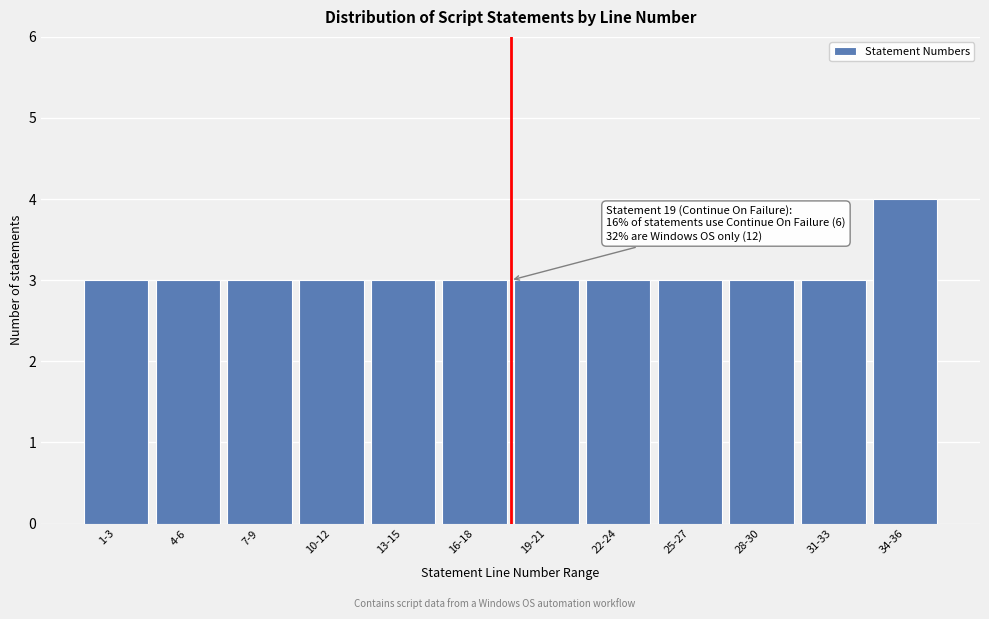

Reading left to right, list all the values displayed in this chart.

3	3	3	3	3	3	3	3	3	3	3	4